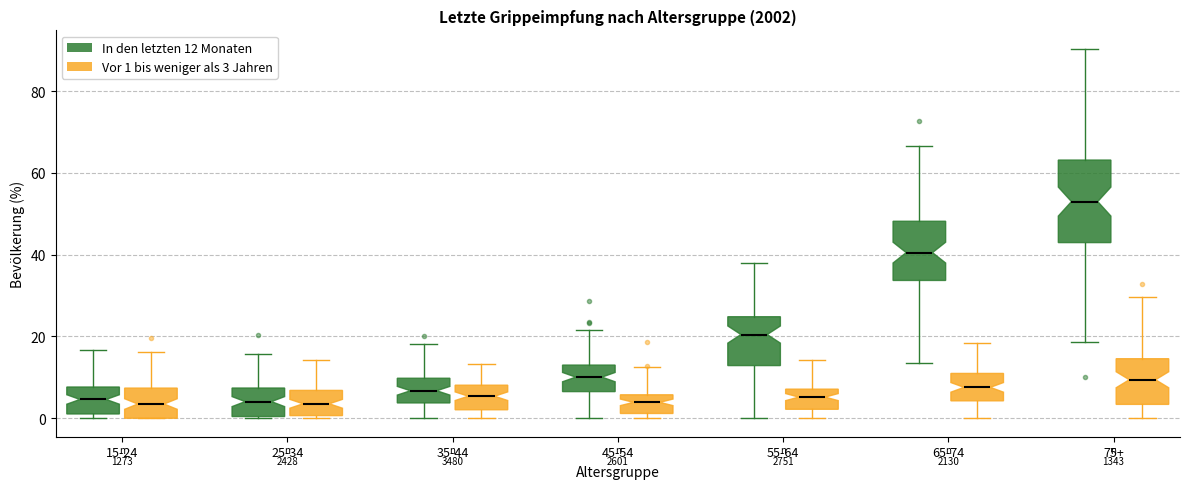

Reading left to right, read every box against the y-axis: the position of its median line, the range the box covers, and the ends of its whiskers. The values are not printed on the chart, so give them approximately, as read against the axis.

15-24 (In den letzten 12 Monaten): median 4, box 2 to 8, whiskers 0 to 16
15-24 (Vor 1 bis weniger als 3 Jahren): median 4, box 0 to 8, whiskers 0 to 16
25-34 (In den letzten 12 Monaten): median 4, box 0 to 8, whiskers 0 to 16
25-34 (Vor 1 bis weniger als 3 Jahren): median 4, box 0 to 6, whiskers 0 (just below the box's lower edge) to 14
35-44 (In den letzten 12 Monaten): median 6, box 4 to 10, whiskers 0 to 18
35-44 (Vor 1 bis weniger als 3 Jahren): median 6, box 2 to 8, whiskers 0 to 14
45-54 (In den letzten 12 Monaten): median 10, box 6 to 14, whiskers 0 to 22
45-54 (Vor 1 bis weniger als 3 Jahren): median 4, box 2 to 6, whiskers 0 to 12
55-64 (In den letzten 12 Monaten): median 20, box 12 to 24, whiskers 0 to 38
55-64 (Vor 1 bis weniger als 3 Jahren): median 6, box 2 to 8, whiskers 0 to 14
65-74 (In den letzten 12 Monaten): median 40, box 34 to 48, whiskers 14 to 66
65-74 (Vor 1 bis weniger als 3 Jahren): median 8, box 4 to 10, whiskers 0 to 18
75+ (In den letzten 12 Monaten): median 52, box 42 to 64, whiskers 18 to 90
75+ (Vor 1 bis weniger als 3 Jahren): median 10, box 4 to 14, whiskers 0 to 30